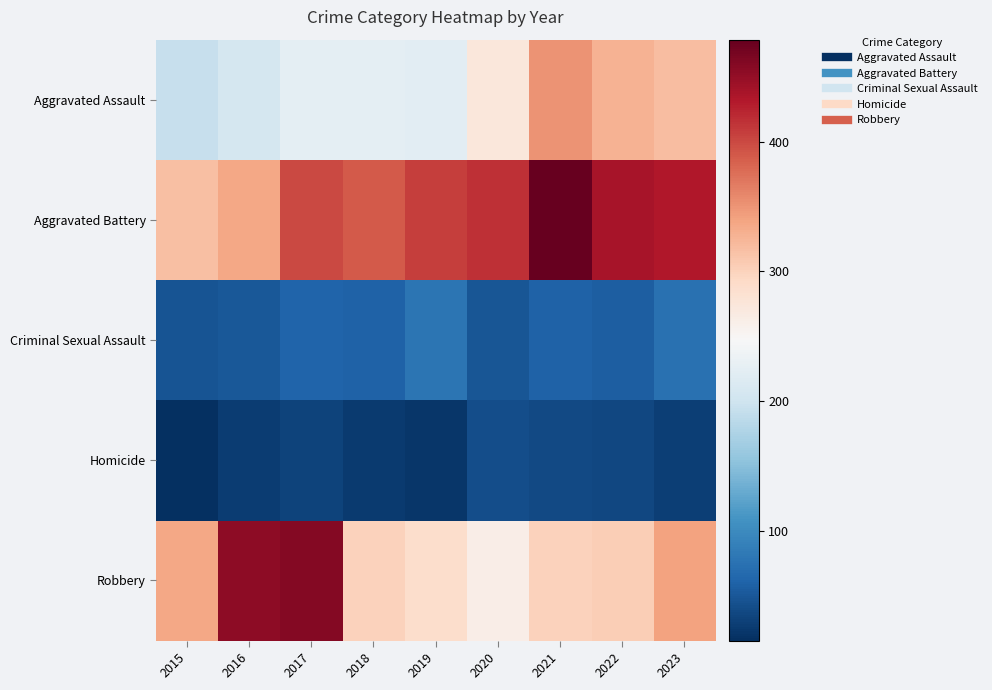

At 2019, list the series in order from largest to smallest.

Aggravated Battery, Robbery, Aggravated Assault, Criminal Sexual Assault, Homicide